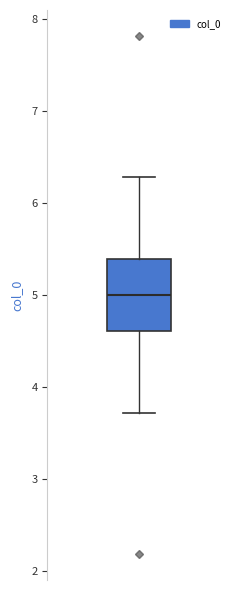

Read this box plot against the y-axis: the position of the median line, the range covered by the box, and the ends of both whiskers. The values are not printed on the chart, so give them approximately, as read against the axis.

median 5.0, box 4.6 to 5.4, whiskers 3.7 to 6.3